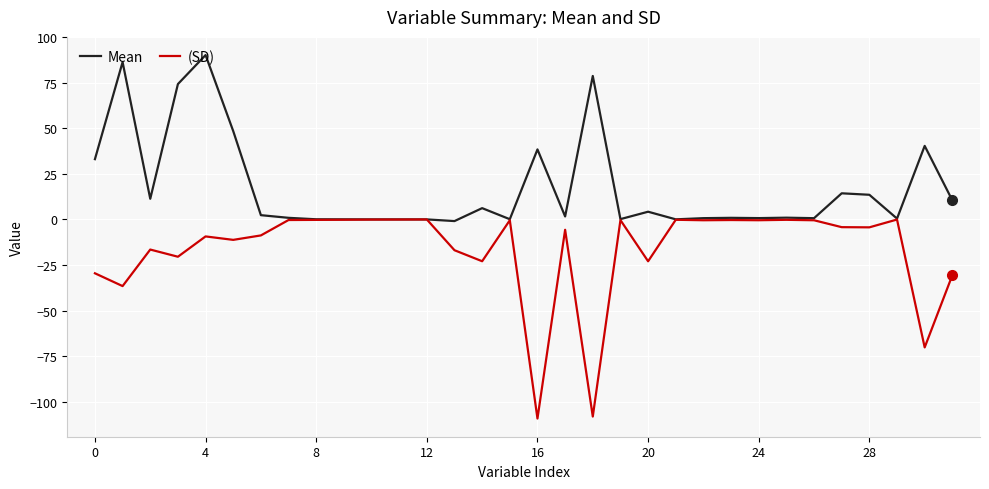

In (SD), how many points are lower than both neighbors (excluding endpoints)?

11